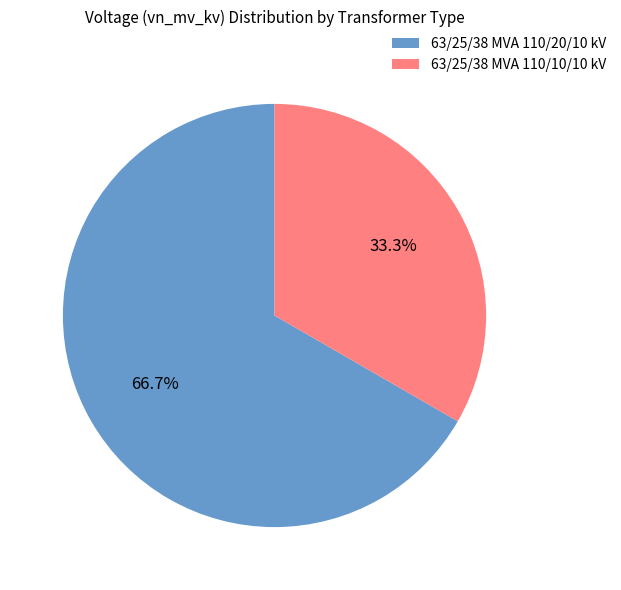

Rank the categories by value from highest to lowest.

63/25/38 MVA 110/20/10 kV, 63/25/38 MVA 110/10/10 kV